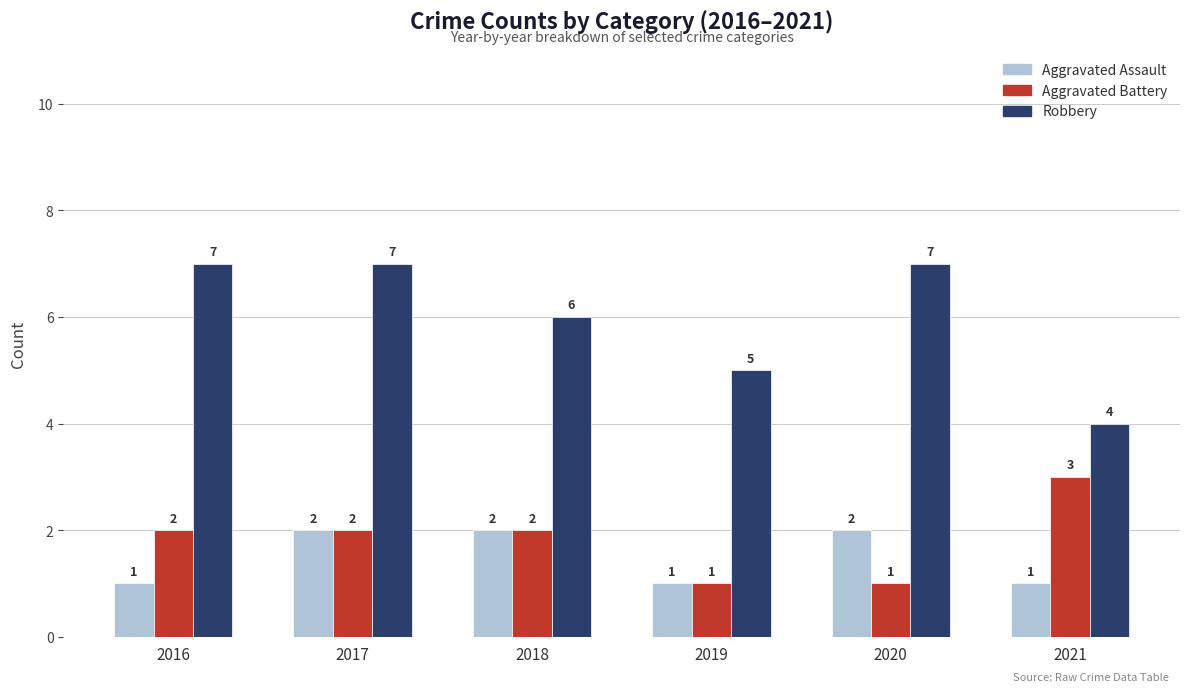

Reading left to right, transcribe all the data shown in this chart.

Aggravated Assault: 2016=1	2017=2	2018=2	2019=1	2020=2	2021=1
Aggravated Battery: 2016=2	2017=2	2018=2	2019=1	2020=1	2021=3
Robbery: 2016=7	2017=7	2018=6	2019=5	2020=7	2021=4